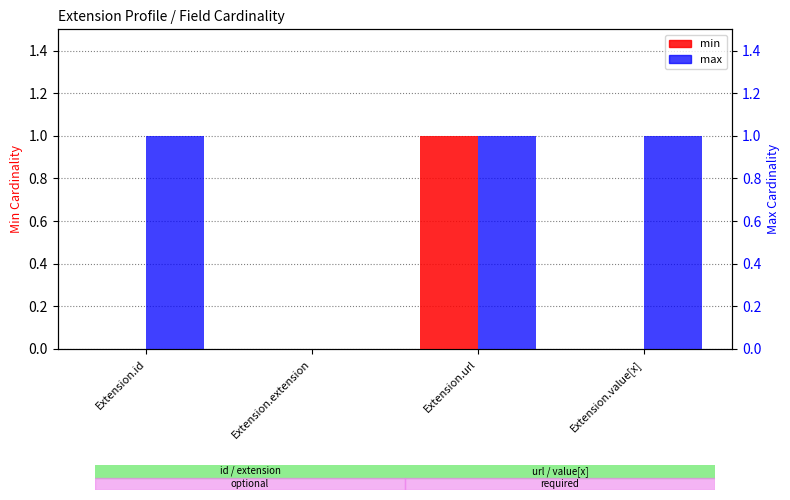

Which series changed the most between Extension.id and Extension.value[x]?

min